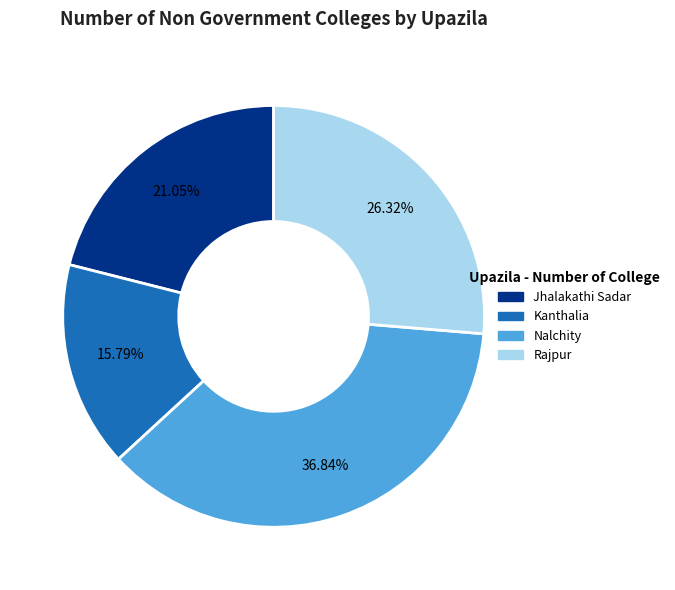

The Nalchity slice represents 37% of the pie. True or false?

True